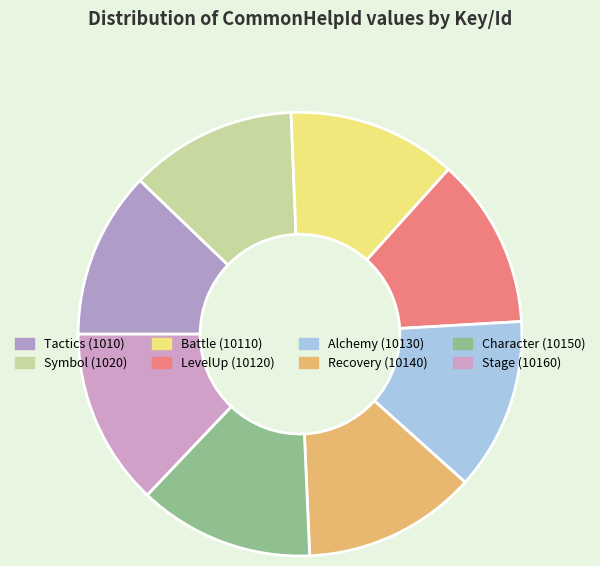

Is there a majority slice in this chart?

No